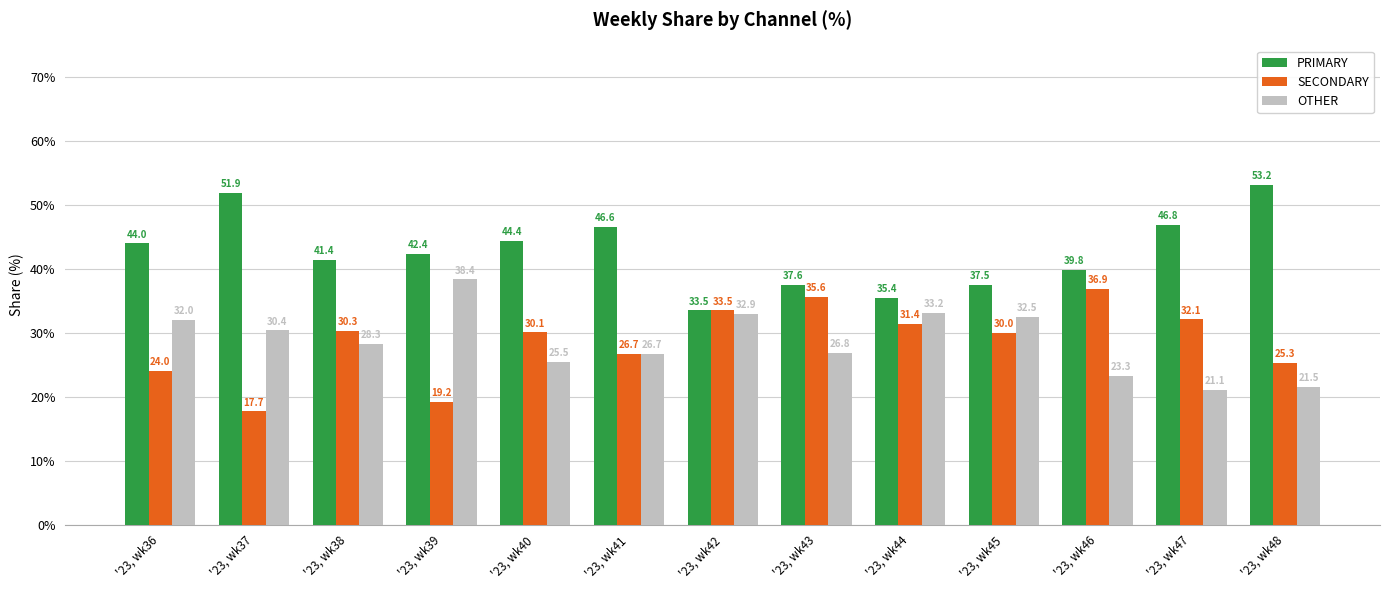

What is the spread (max minus min) of values at '23, wk45?

7.5